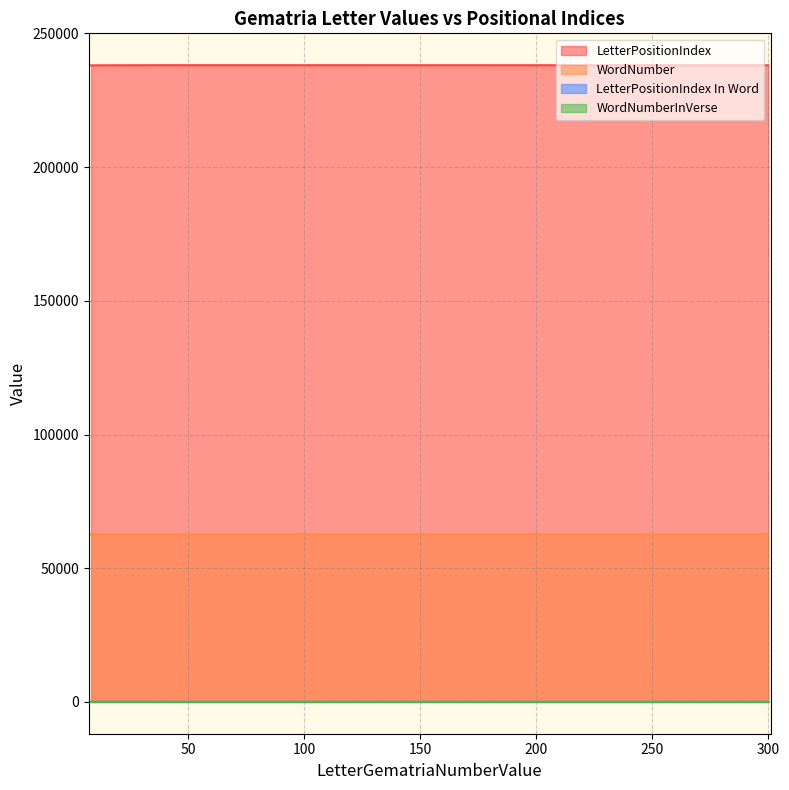

What is the total value across all series at 10?

300747